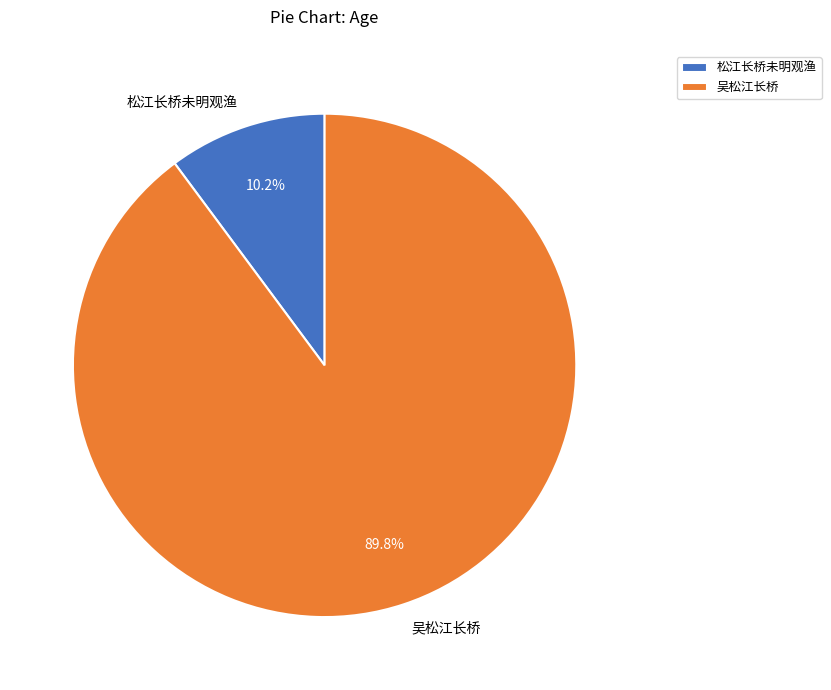

What percentage do 吴松江长桥 and 松江长桥未明观渔 together represent?

100.0%